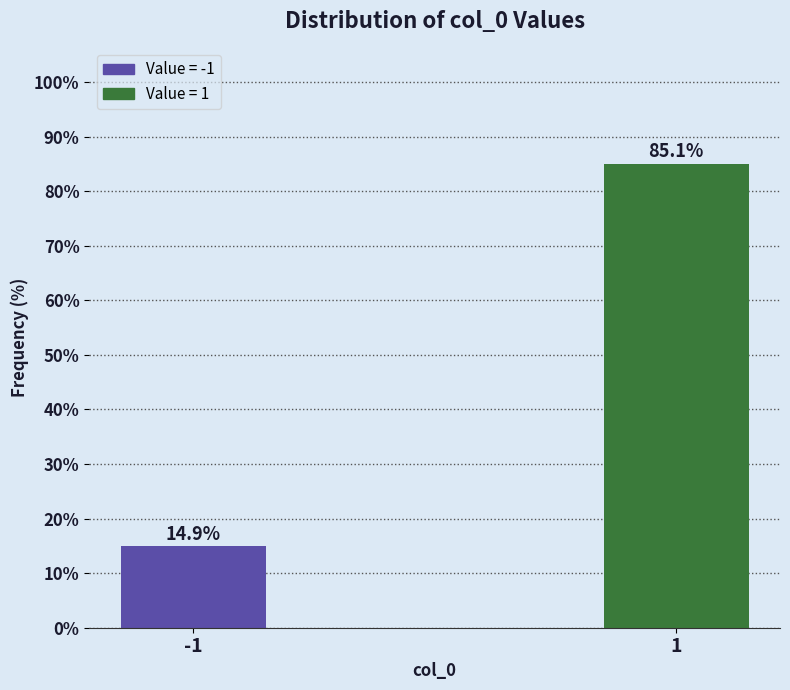

Reading left to right, list all the values displayed in this chart.

14.9	85.1